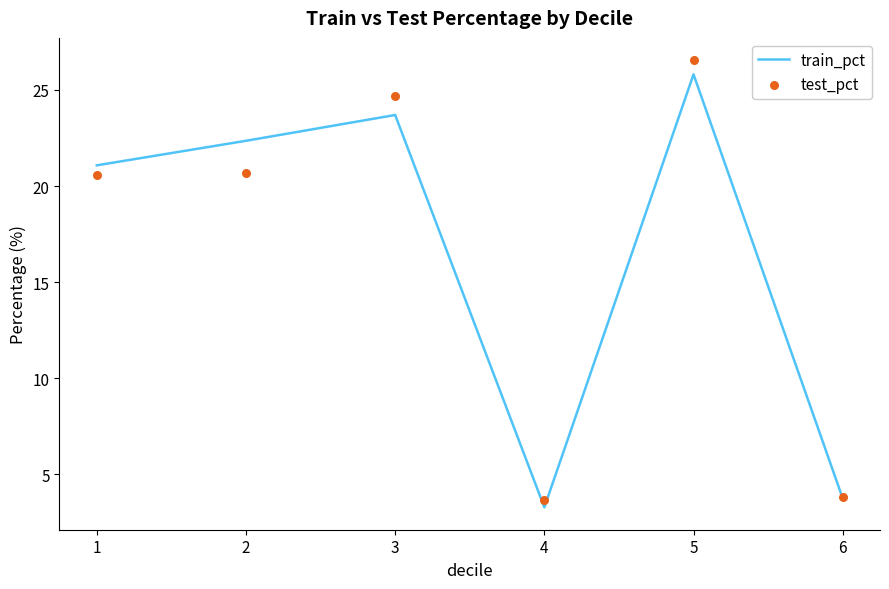

At which category is the sum across all series the highest?

5